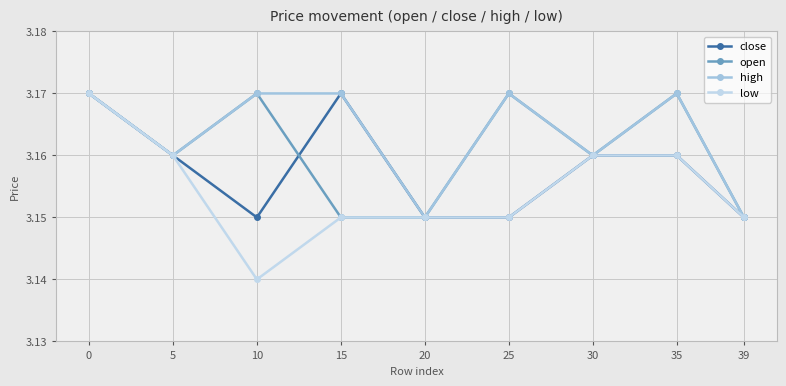

What is the maximum value shown in the chart?

3.2